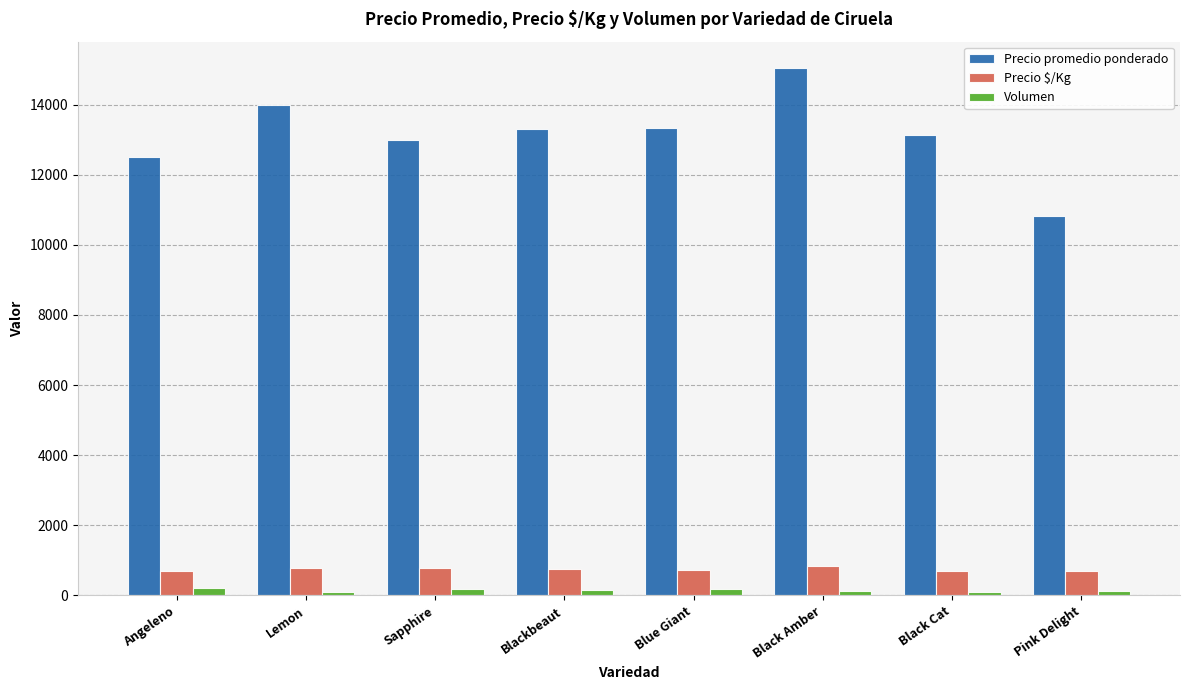

What is the sum of the Precio promedio ponderado values at Blue Giant and Sapphire?

26305